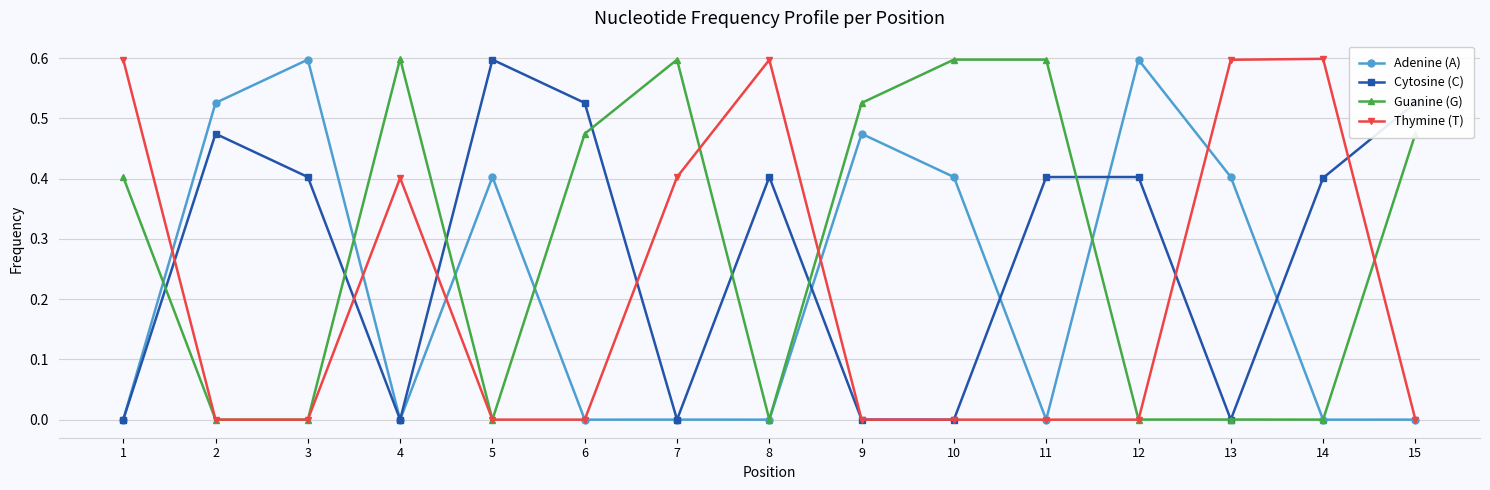

What is the greatest value displayed?

0.6